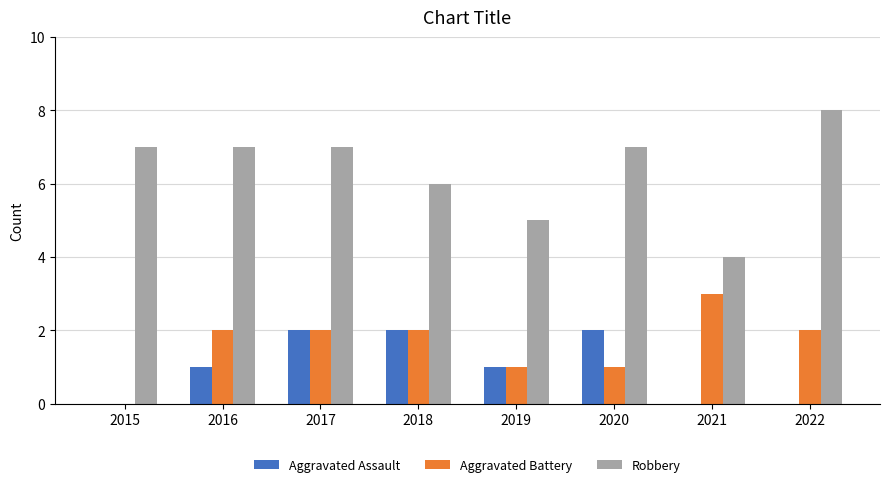

Are the bars grouped side by side (vs. stacked)?

Yes